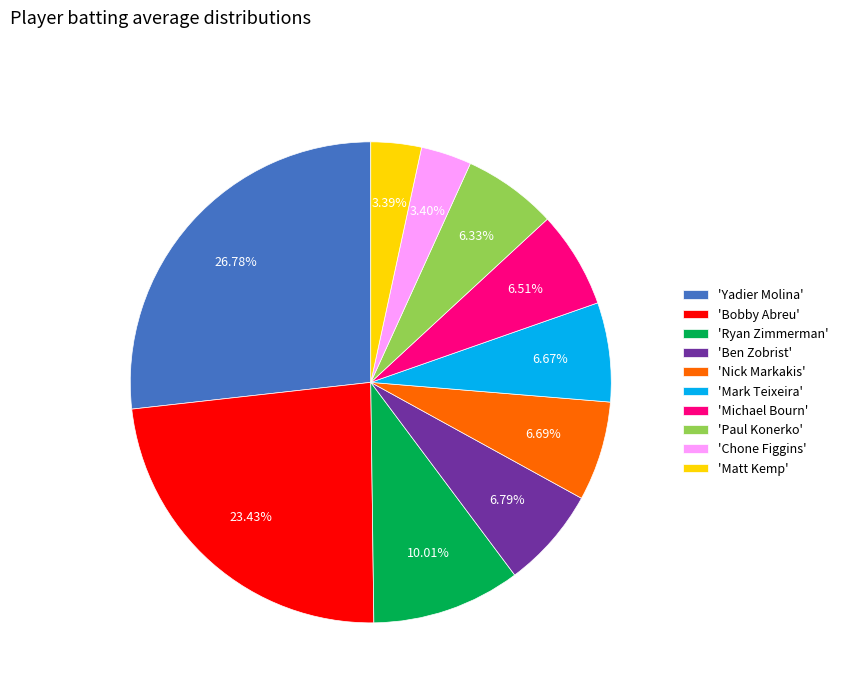

Is there any slice that represents more than half of the pie?

No